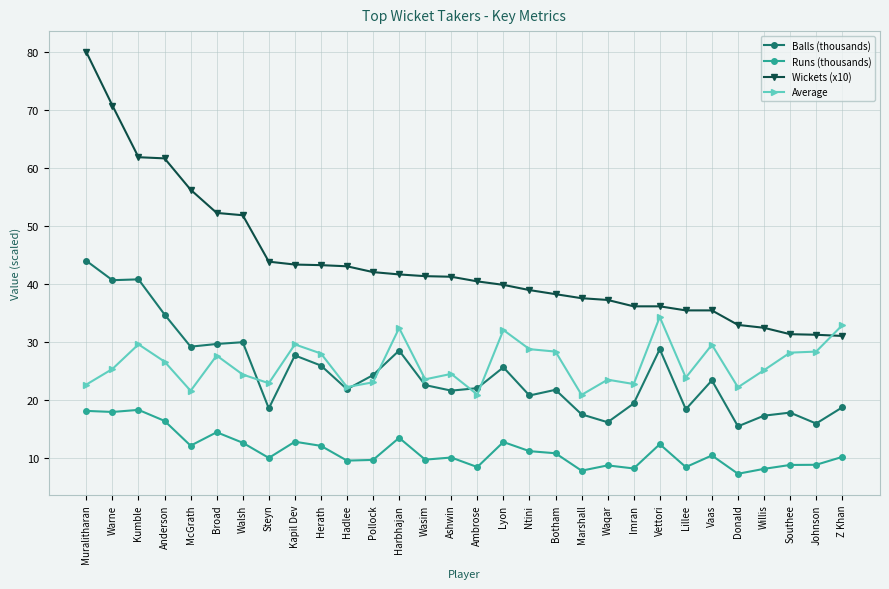

Is this an area chart (filled region under the line)?

No